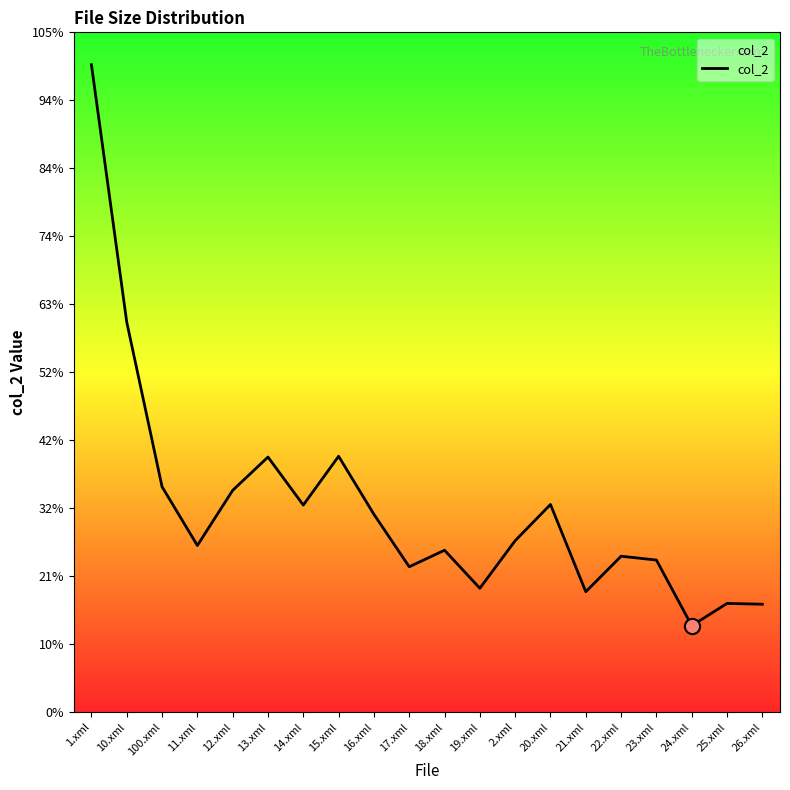

Is this an area chart (filled region under the line)?

Yes